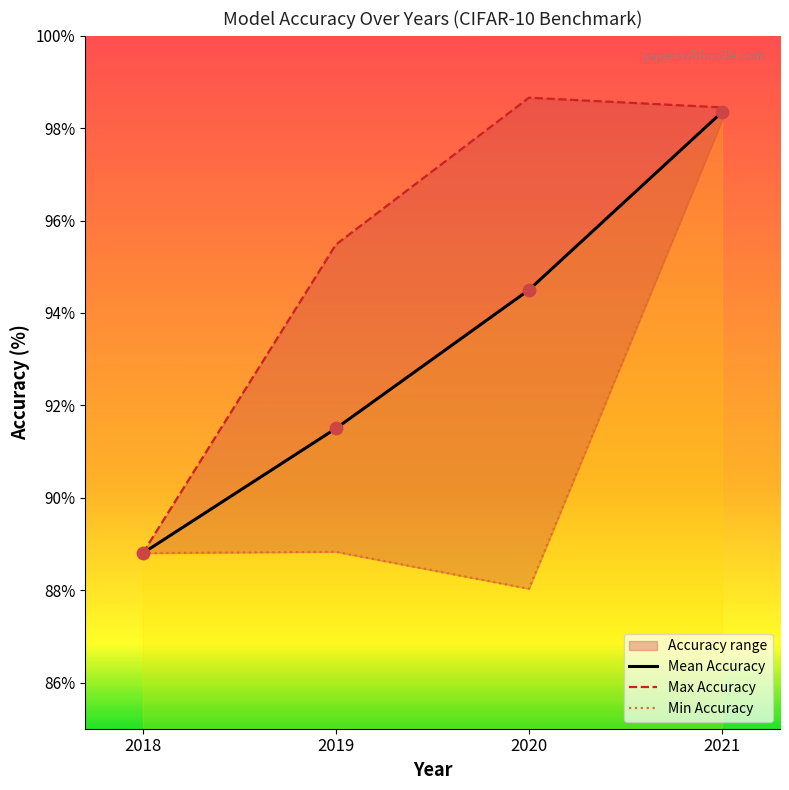

List the labels in order of Mean Accuracy value, largest first.

2021, 2020, 2019, 2018